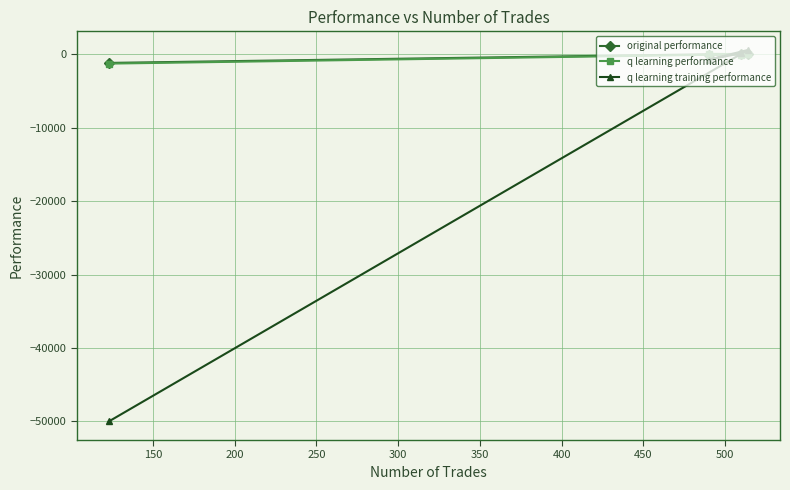

Which series ends up on top after the final intersection of q learning training performance and original performance?

original performance